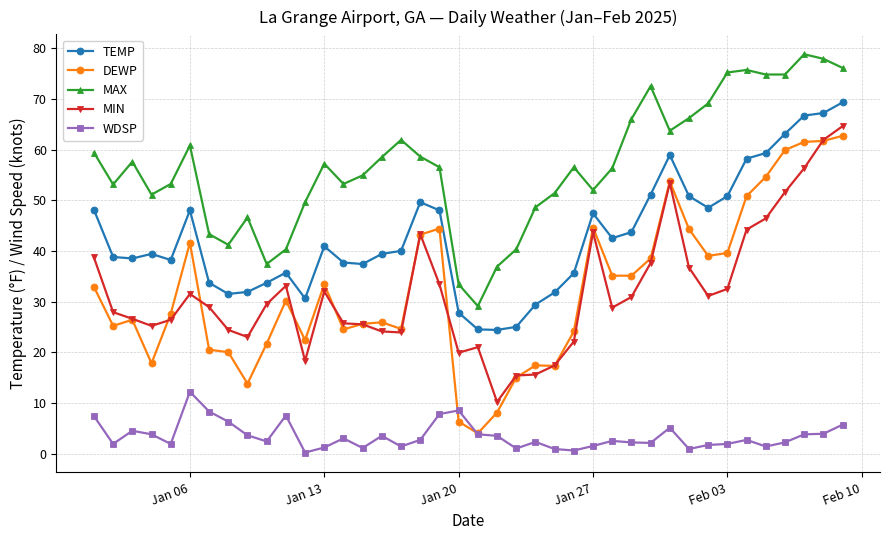

How many interior local peaks does the MAX series have?

9